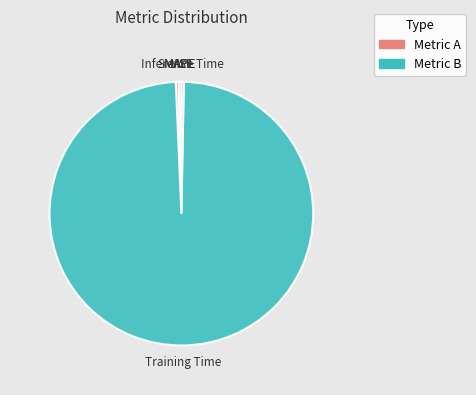

Does Training Time represent more than half of the total?

Yes